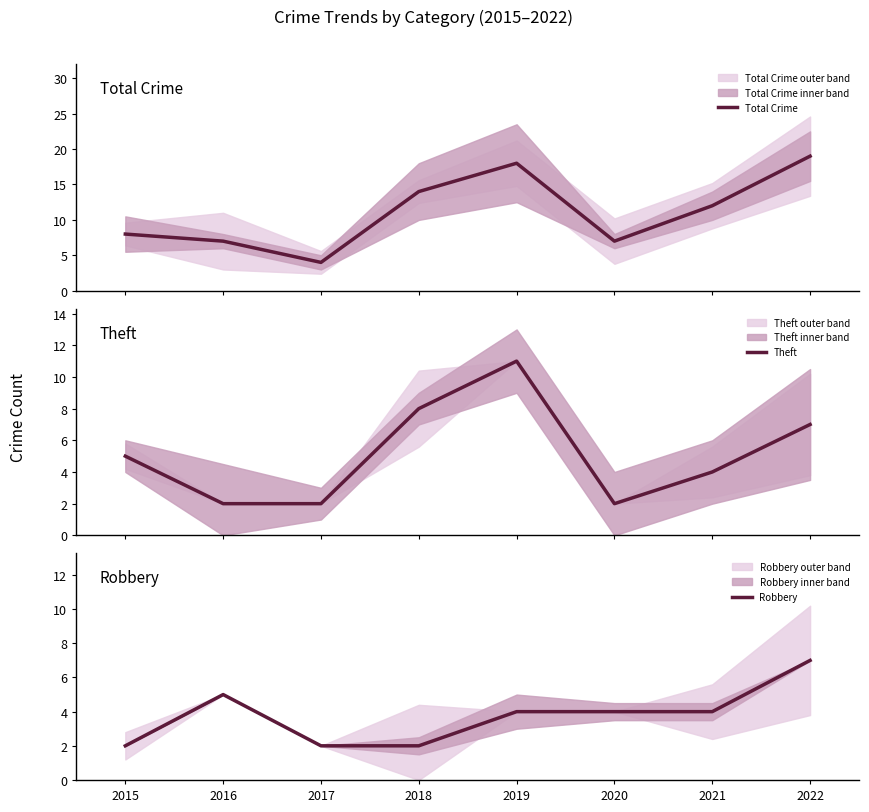

Rank the series at 2017 from lowest to highest value.

Theft, Robbery, Total Crime